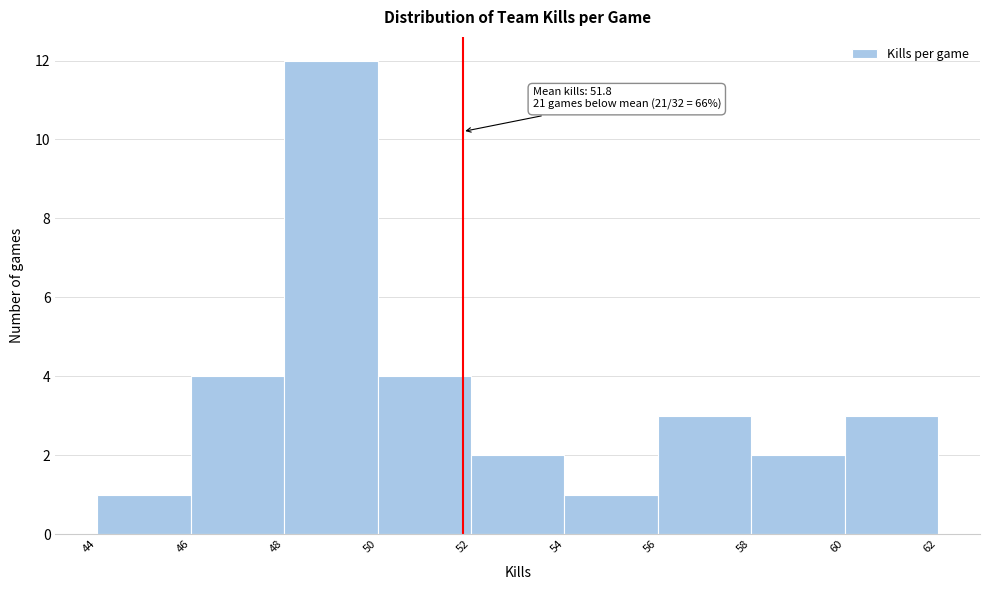

Over which range of the x-axis is the bar tallest?

48 to 50